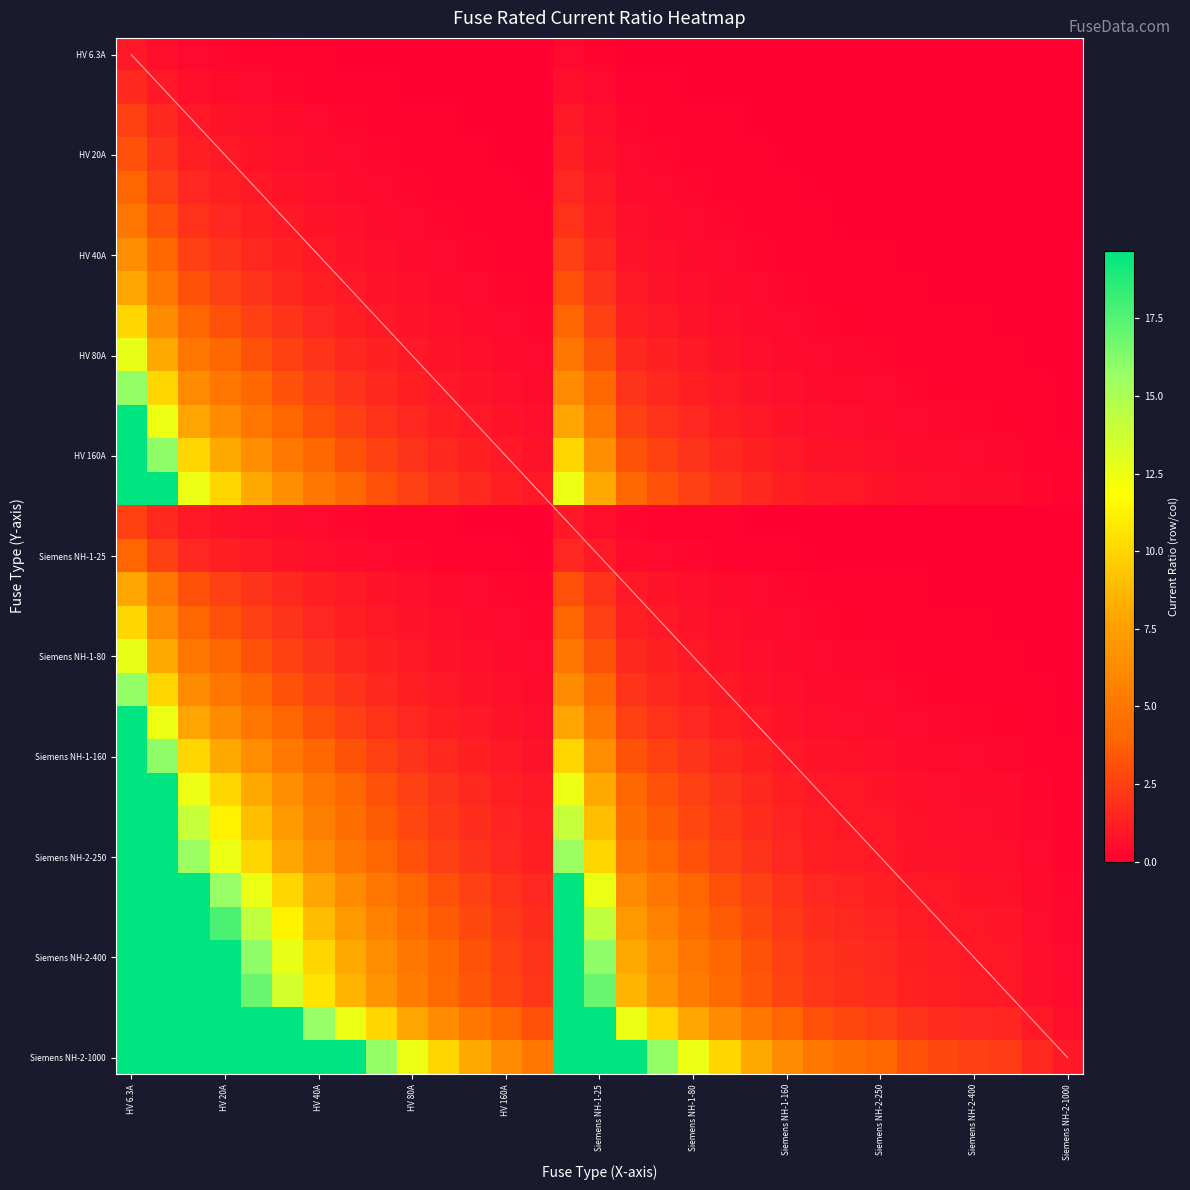

Which label corresponds to the smallest value in the chart?

HV 6.3A